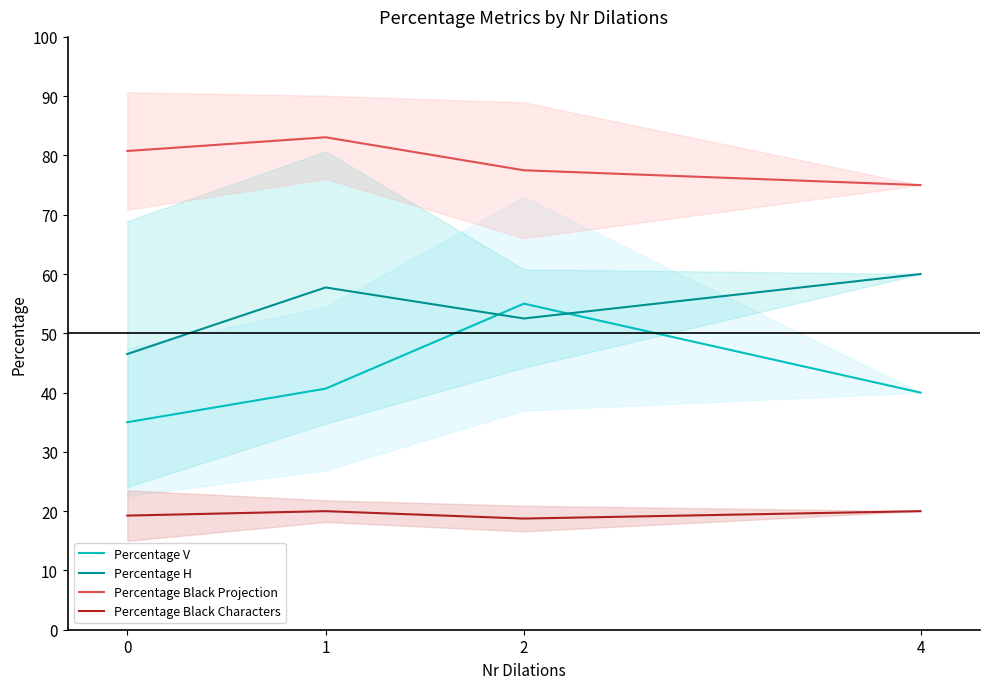

What is the greatest value displayed?

83.1